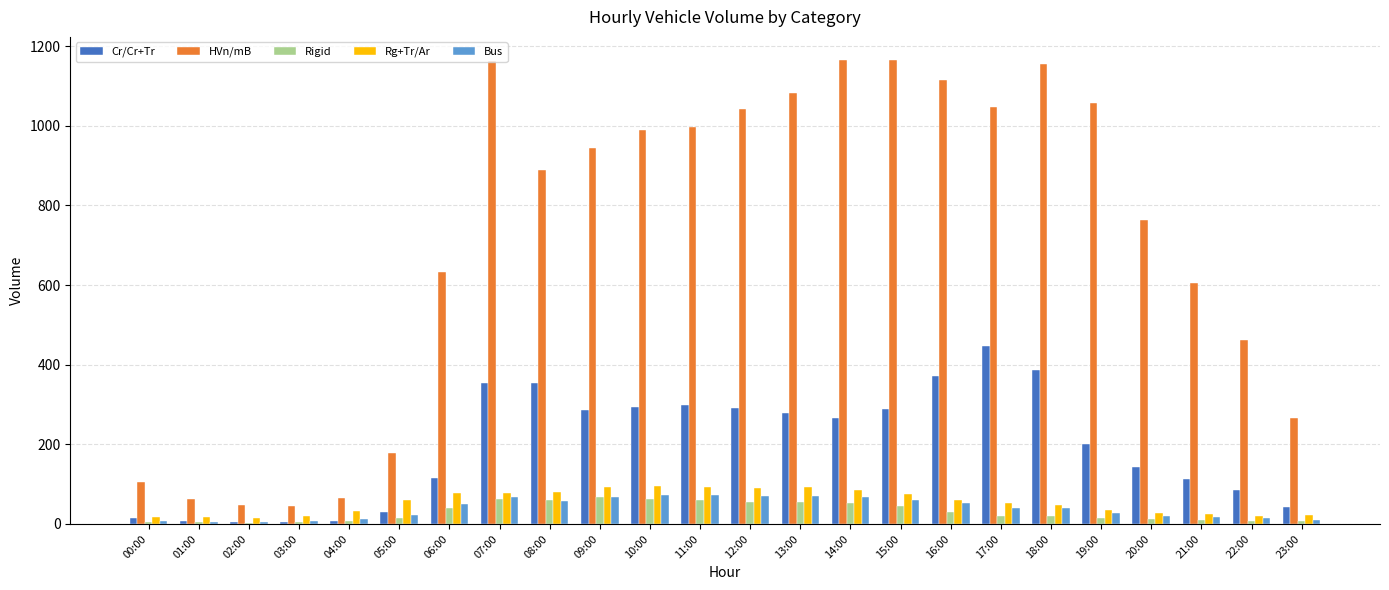

What is the sum of all Rigid values?

723